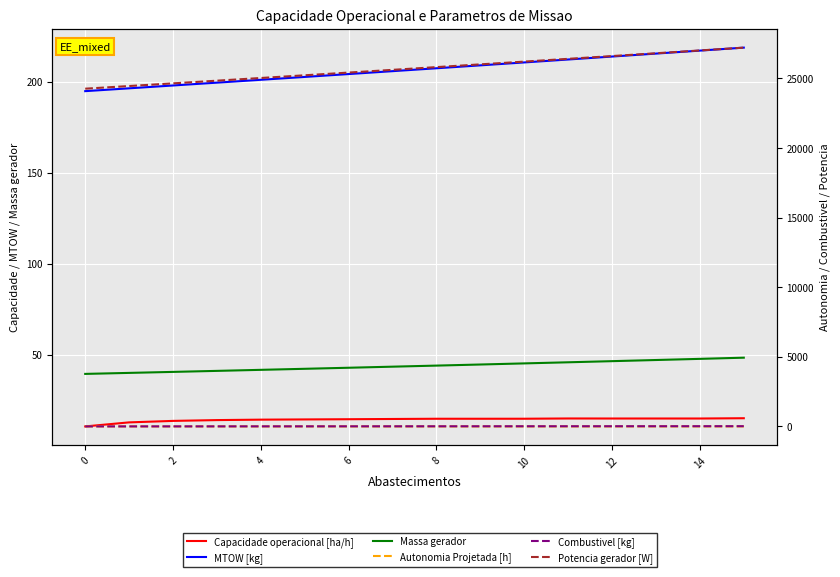

What is the total value across all series at 11?

26686.4